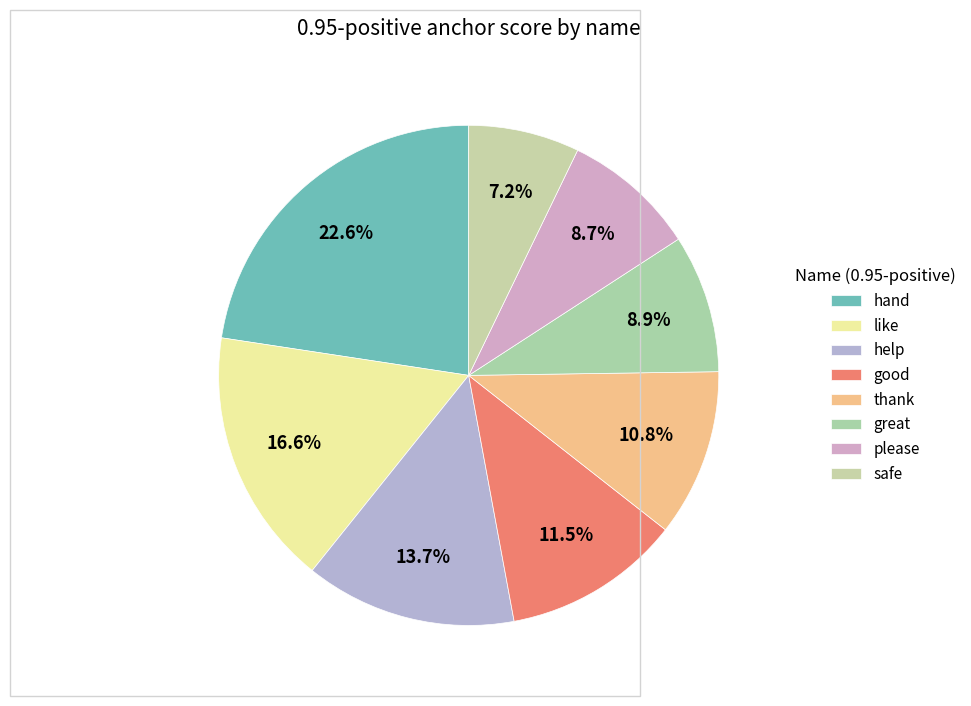

How many segments does this pie chart have?

8